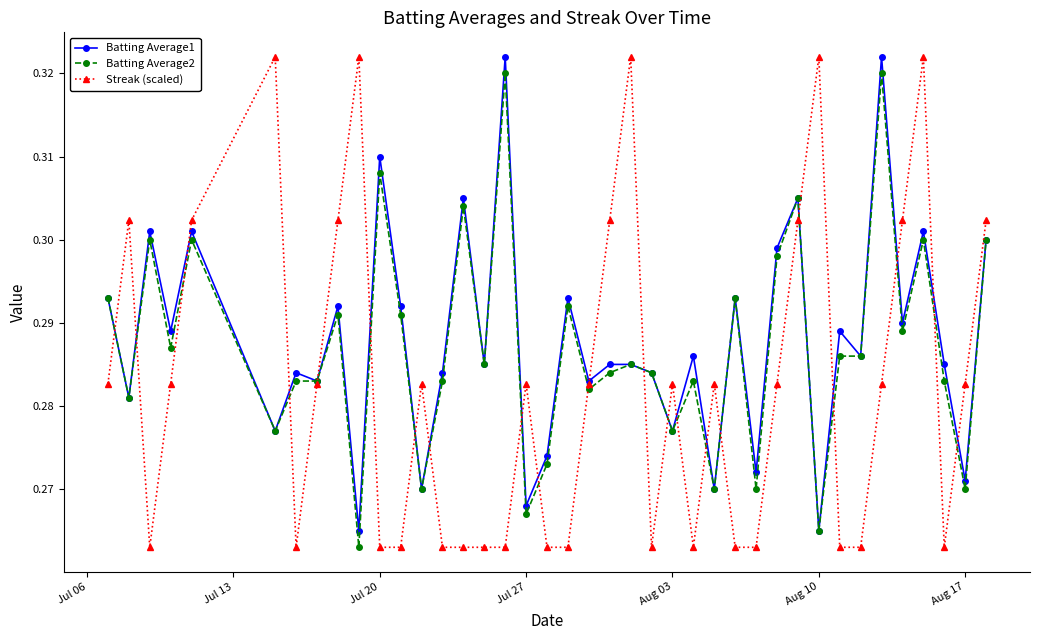

How many intersections are there between Streak (scaled) and Batting Average2?

21